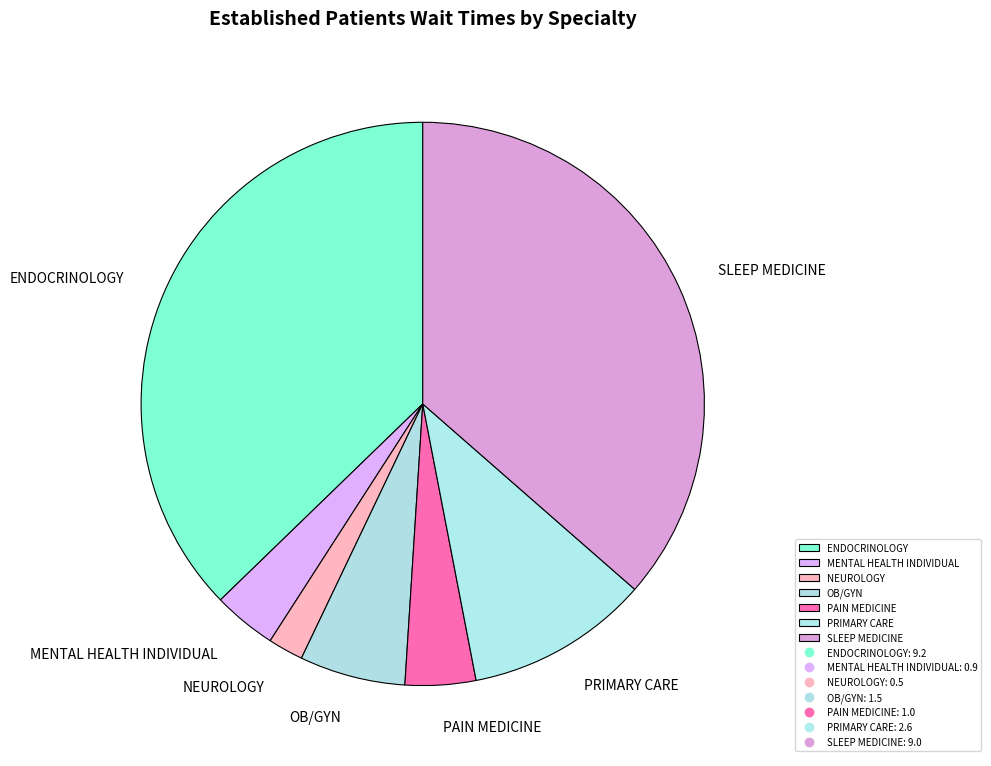

Which slice is the smallest?

NEUROLOGY